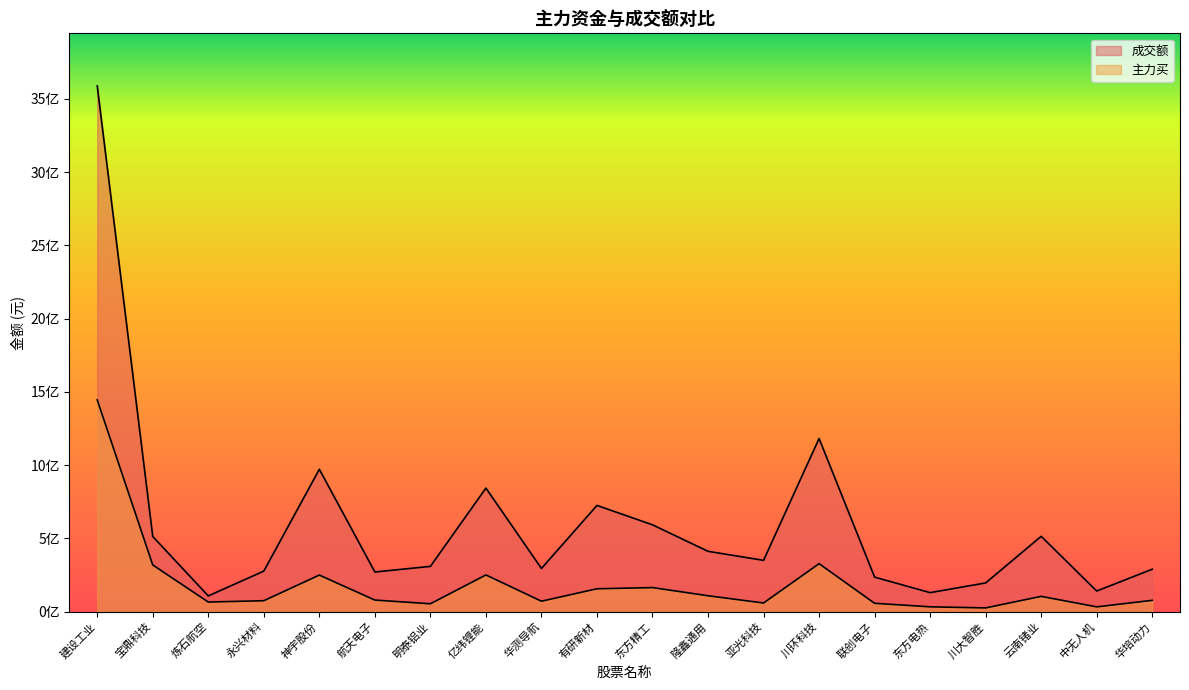

What is the value of the 主力买 point at the 16th from the left?

33383179